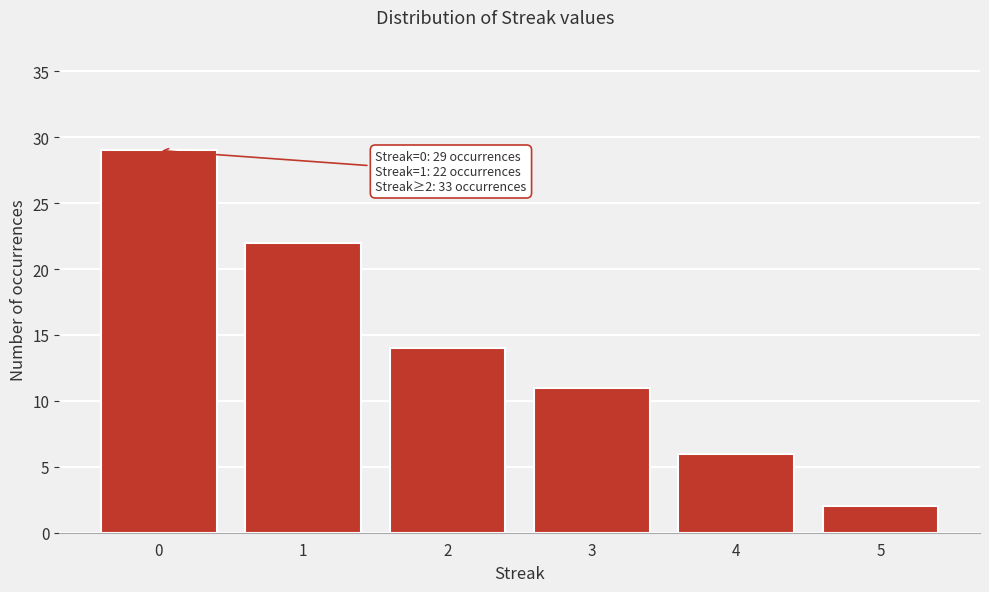

Reading left to right, what are all the values shown in this chart?

0=29	1=22	2=14	3=11	4=6	5=2